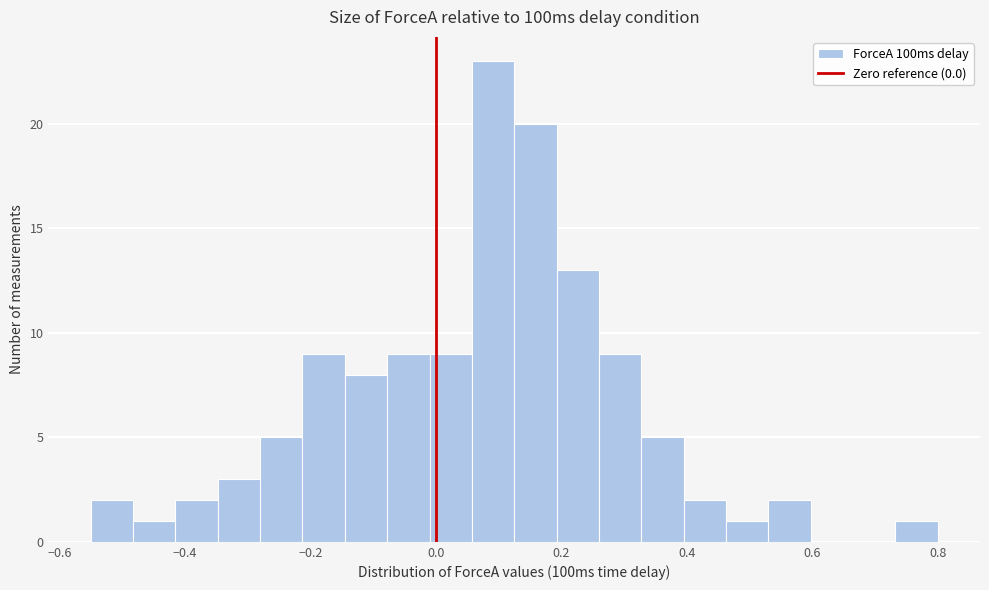

Read against the x-axis, roughly where is the centre of the tallest bar?

0.10